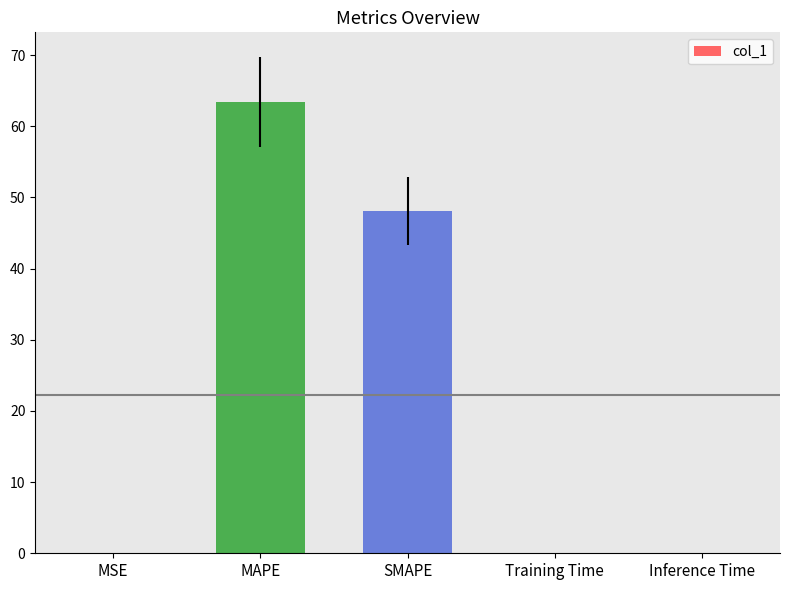

Where is the data nearest to the value 31?

SMAPE